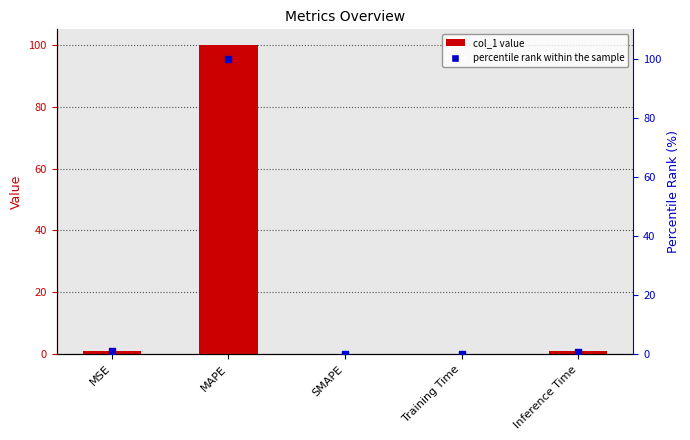

Which series has the largest Y range (max minus min)?

col_1